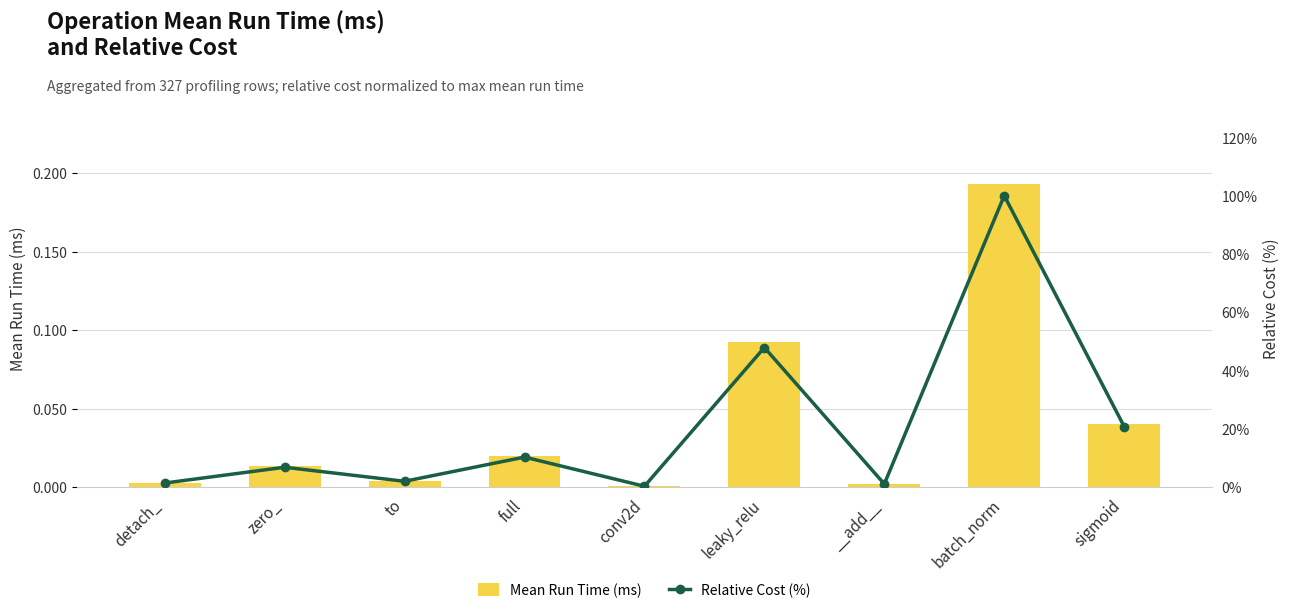

Which series has the widest spread of values?

Relative Cost (%)